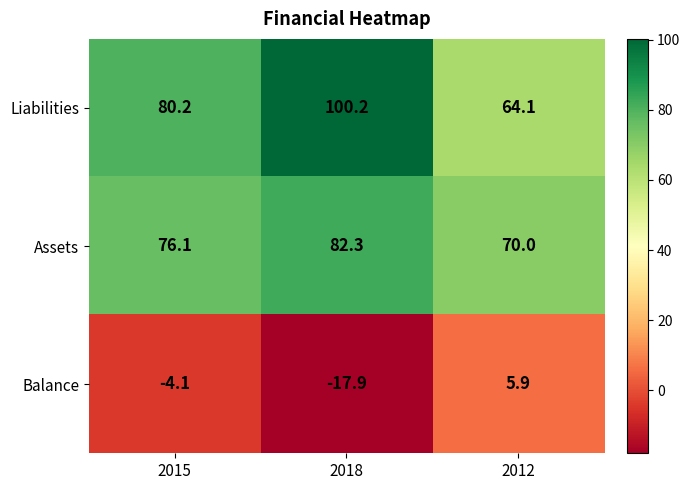

What is the sum of all Assets values?

228.4